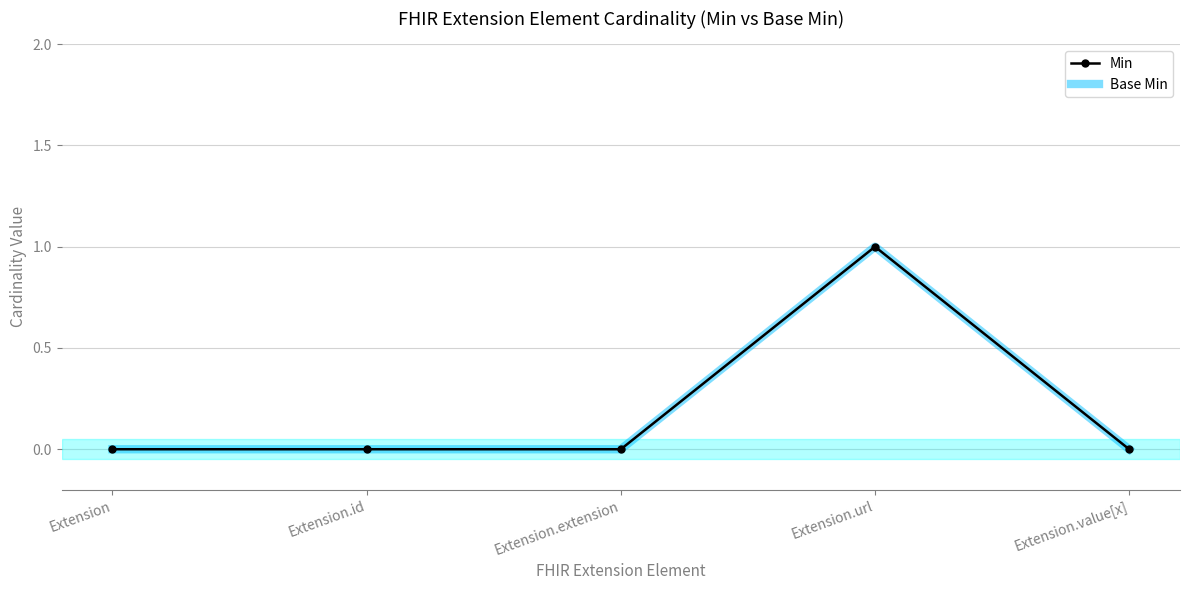

True or false: Min and Base Min cross at least once.

False